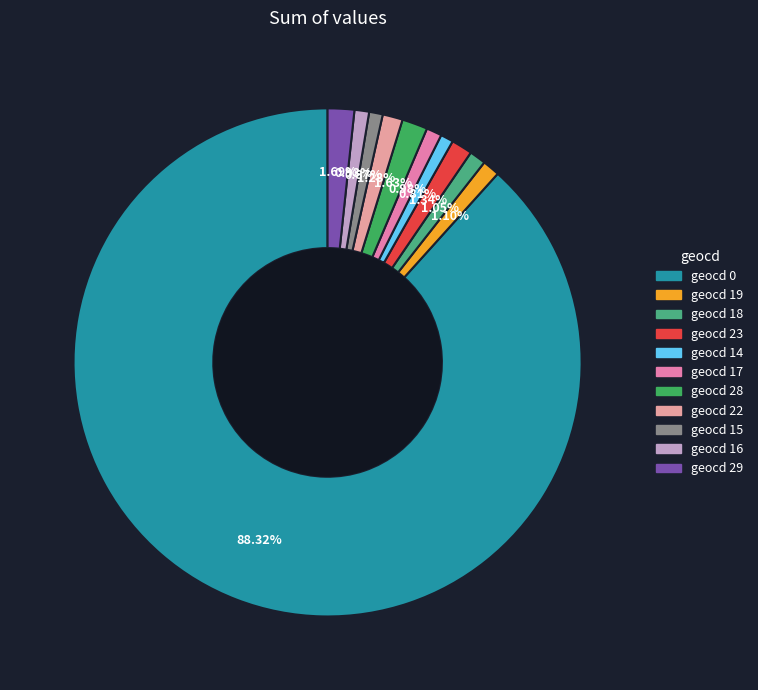

How many slices are in this pie chart?

11